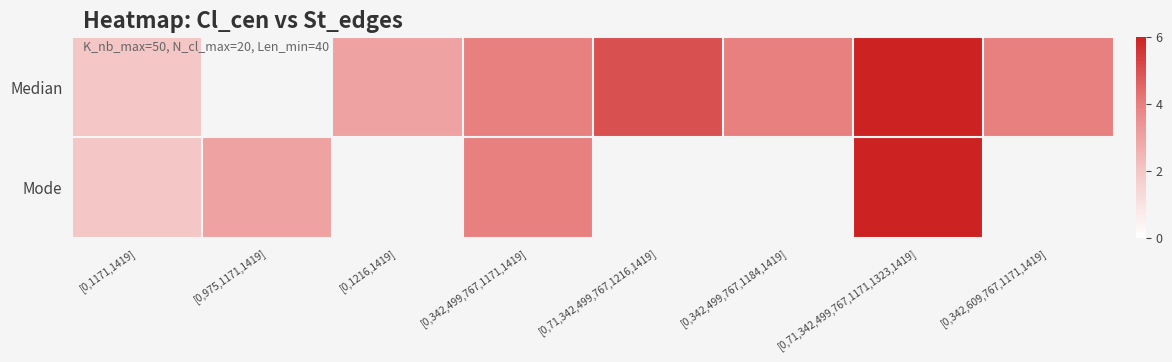

What is the maximum value for Median?

6.0